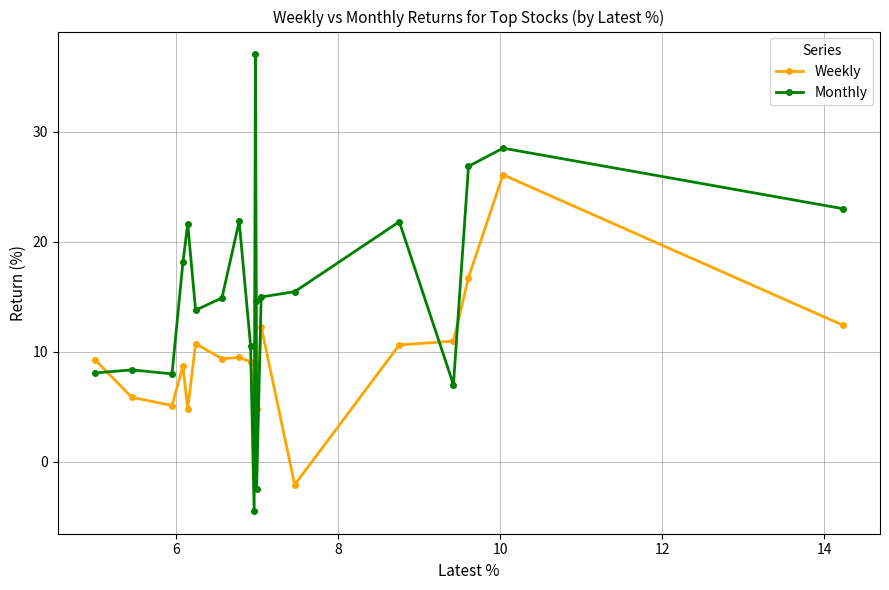

How many distinct data groups are displayed?

2